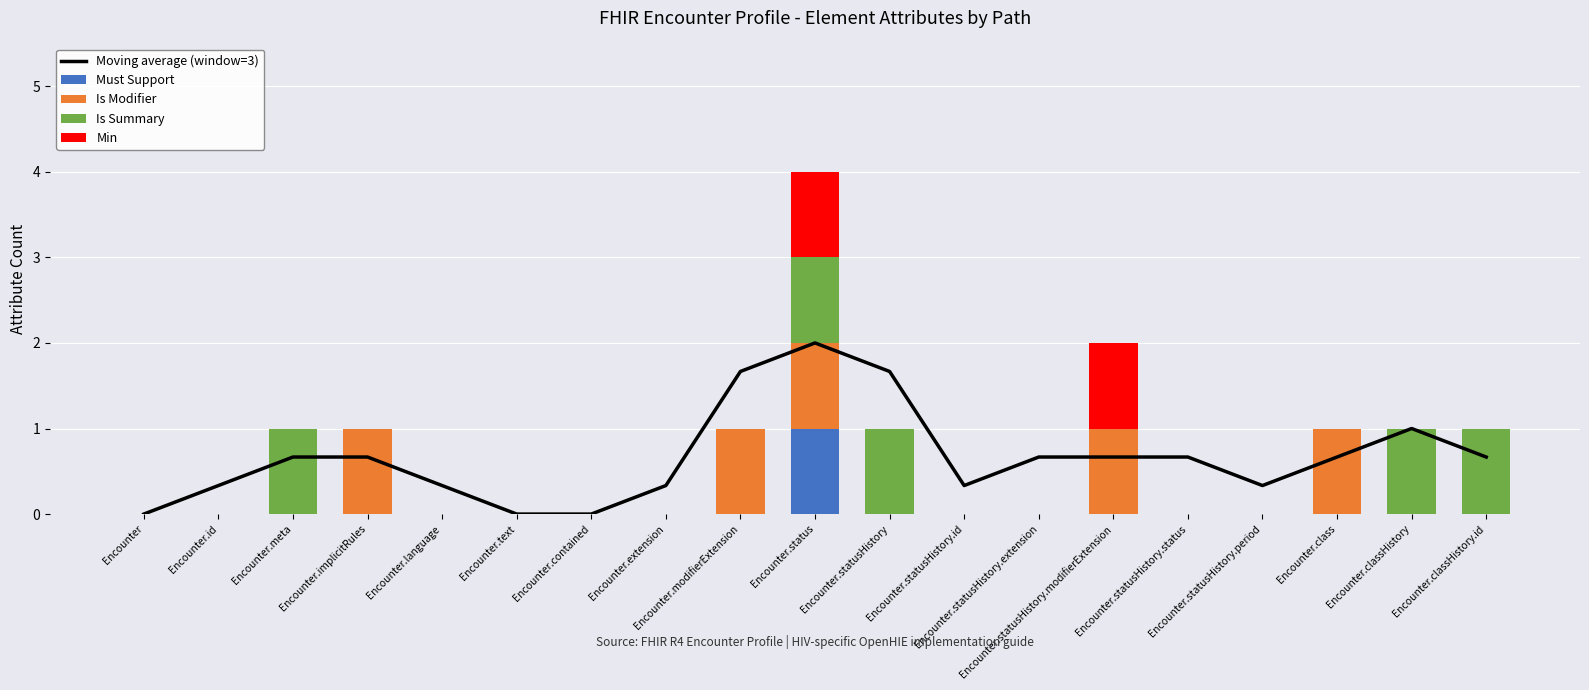

Is it true that Min equals 0.6 at Encounter.statusHistory.modifierExtension?

False